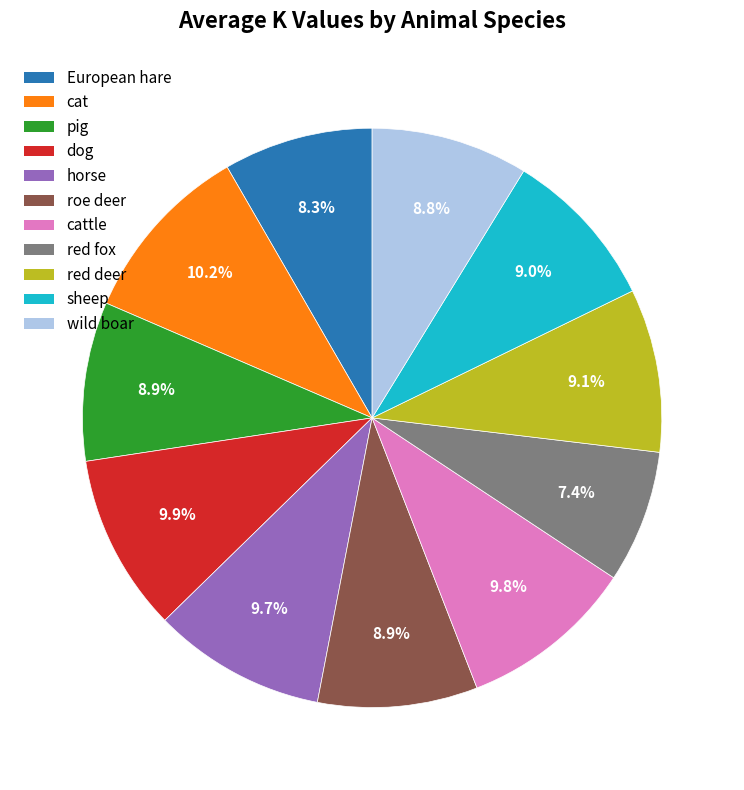

Does any single category account for the majority?

No